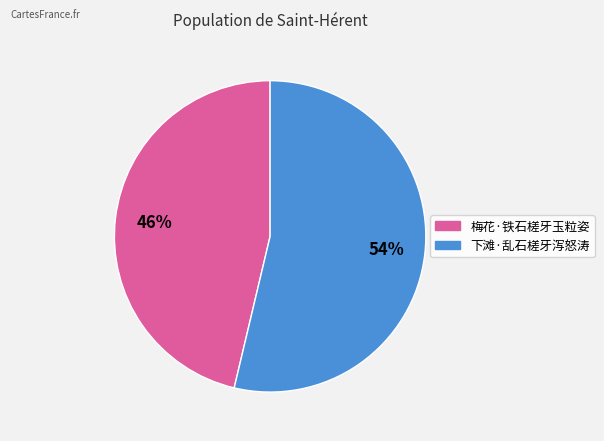

To the nearest percent, what is the combined percentage of 下滩·乱石槎牙泻怒涛 and 梅花·铁石槎牙玉粒姿?

100%